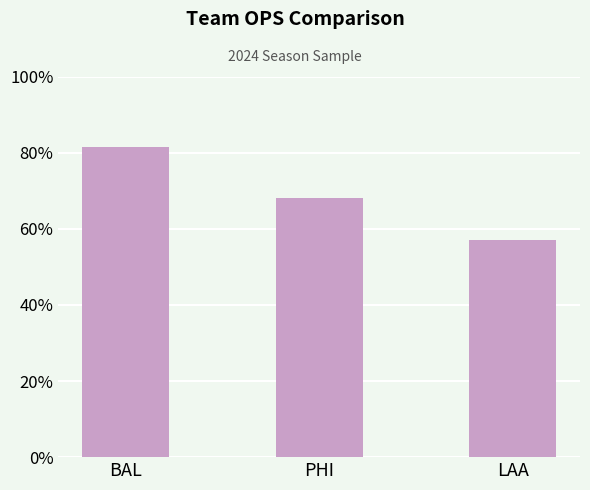

Are the bars horizontal?

No